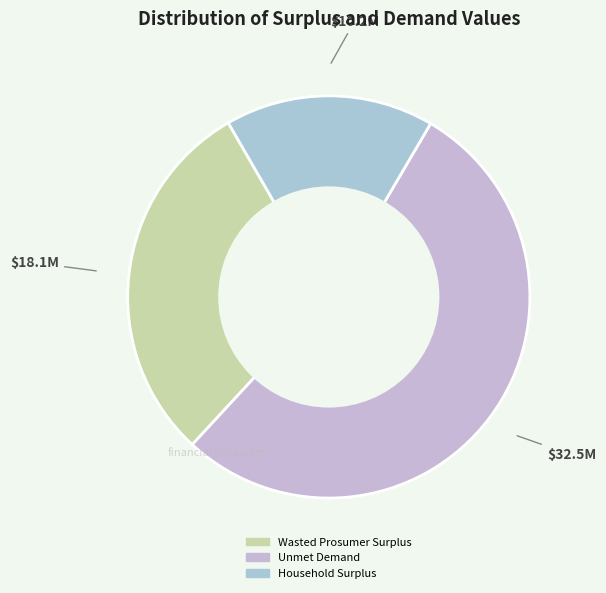

Is there a majority slice in this chart?

Yes